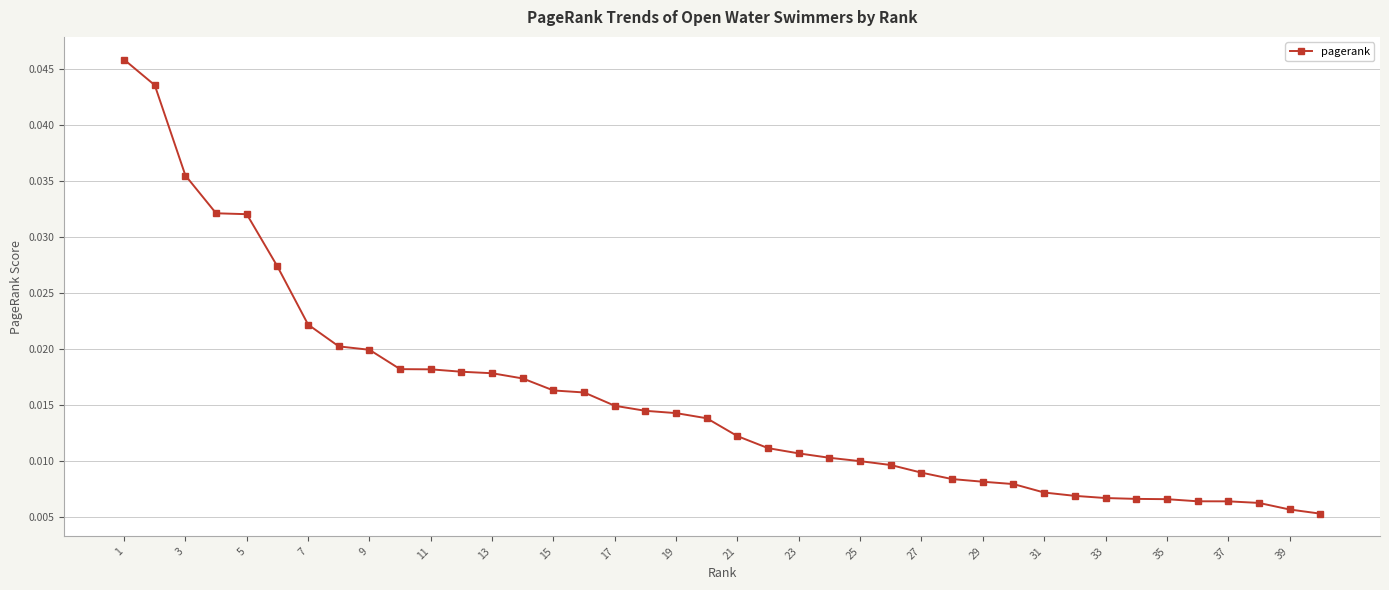

How many values are between 0 and 1?

40